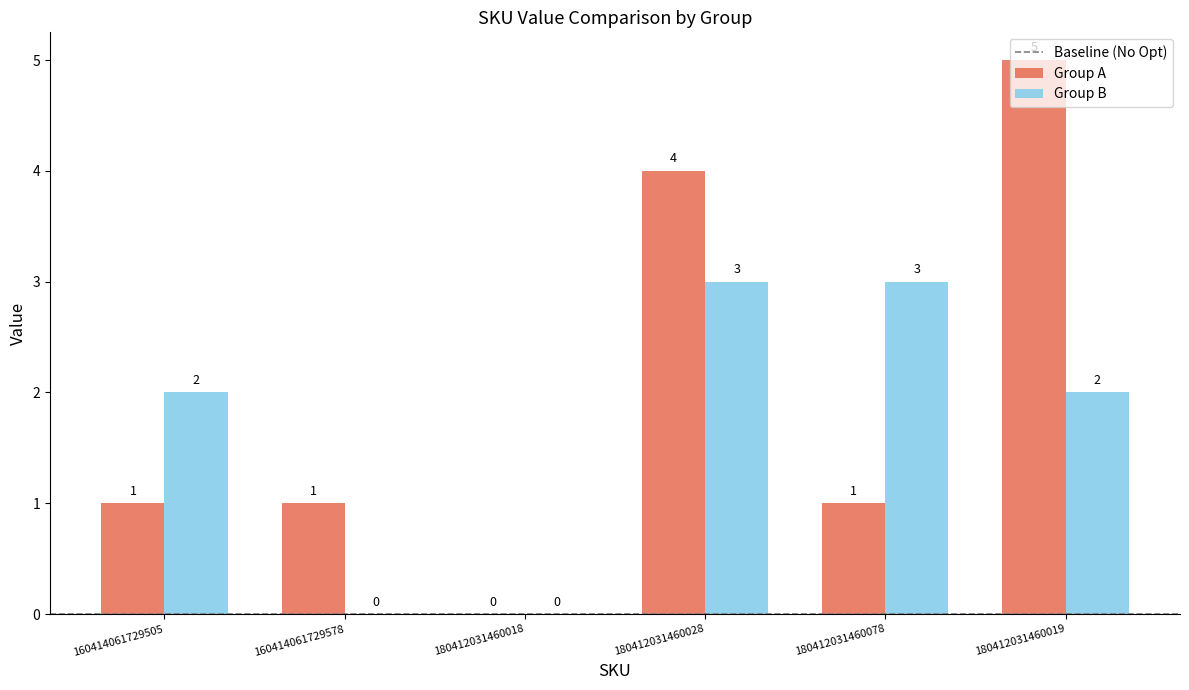

What is the difference between the Group B values at 180412031460028 and 180412031460018?

3